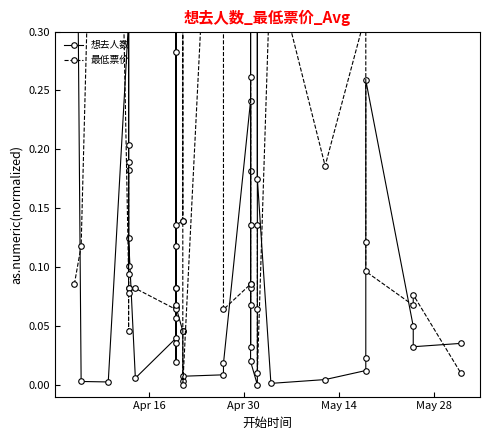

Count the number of data series in this chart.

2